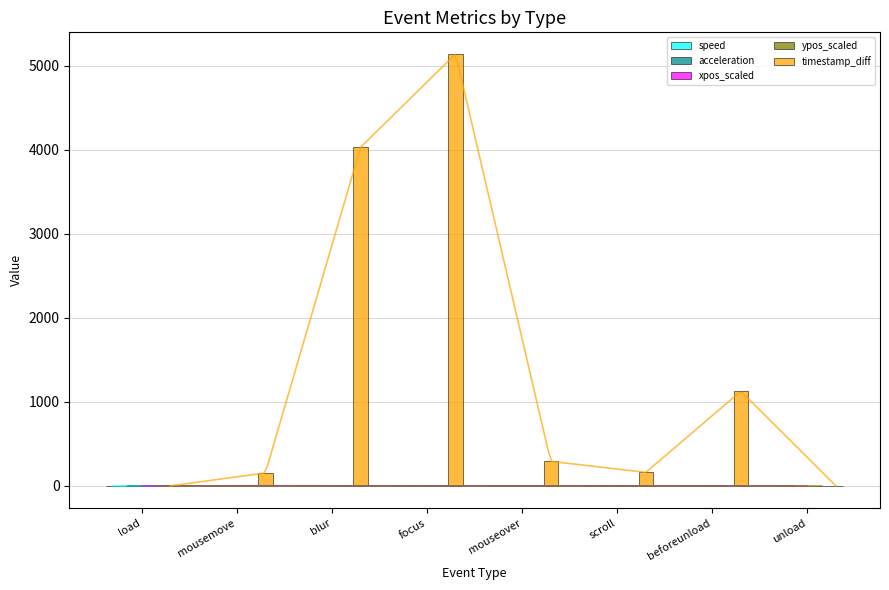

How many groups of bars are there?

8